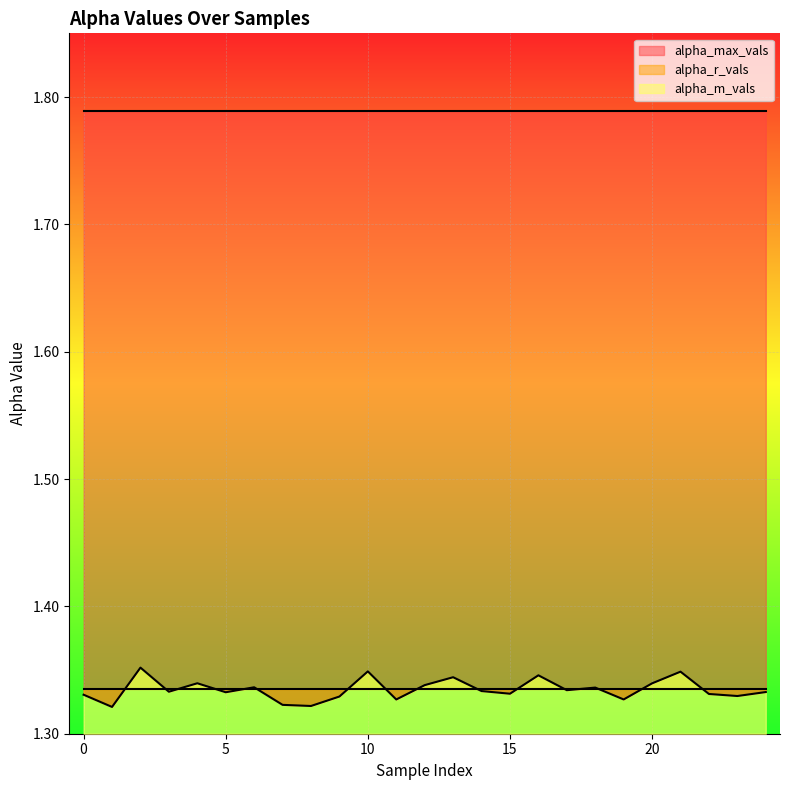

Count the number of categories in the chart.

25